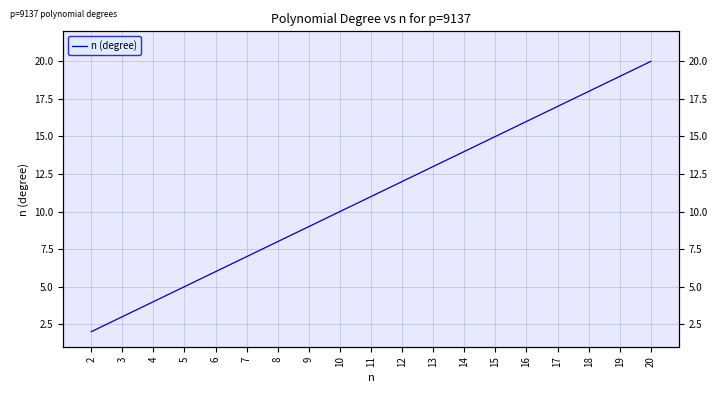

Rank the categories by value from lowest to highest.

2, 3, 4, 5, 6, 7, 8, 9, 10, 11, 12, 13, 14, 15, 16, 17, 18, 19, 20